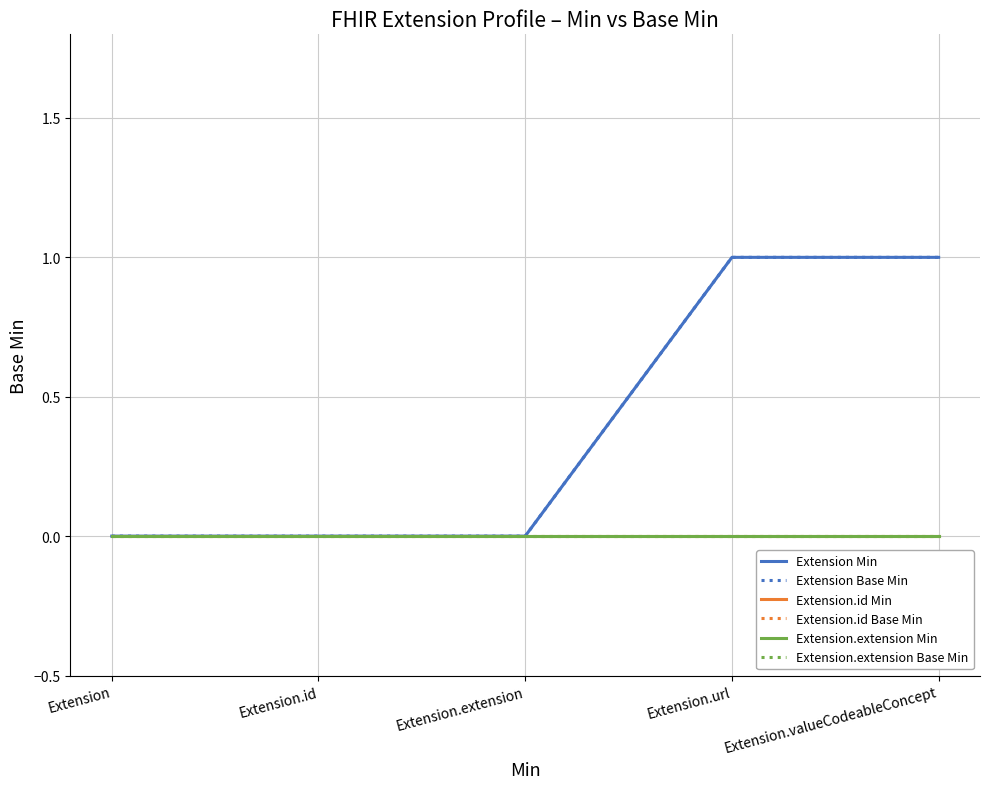

Is this an area chart (filled region under the line)?

No